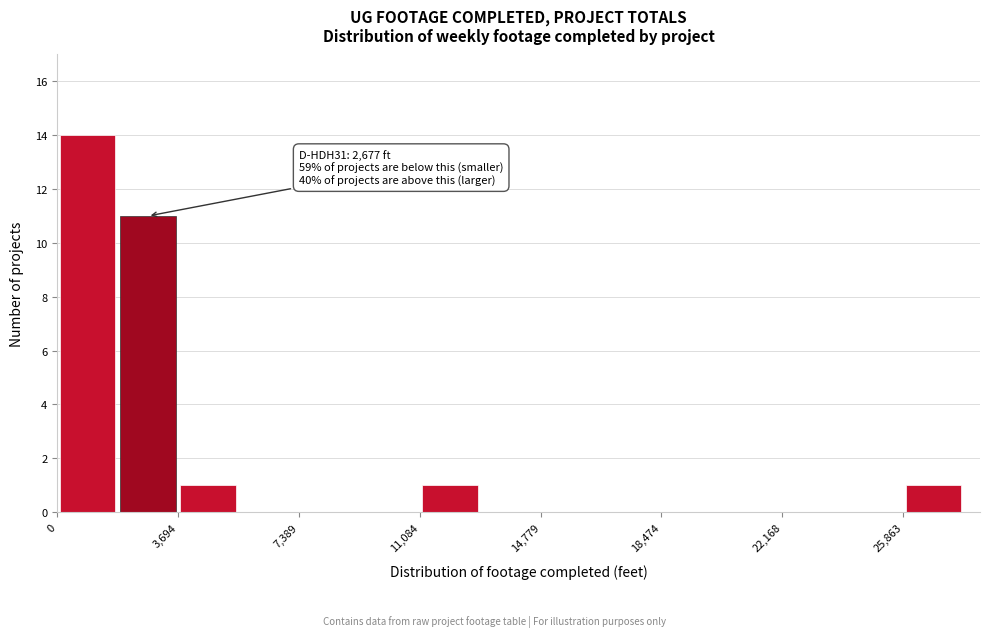

Read against the x-axis, roughly where is the centre of the tallest bar?

1000